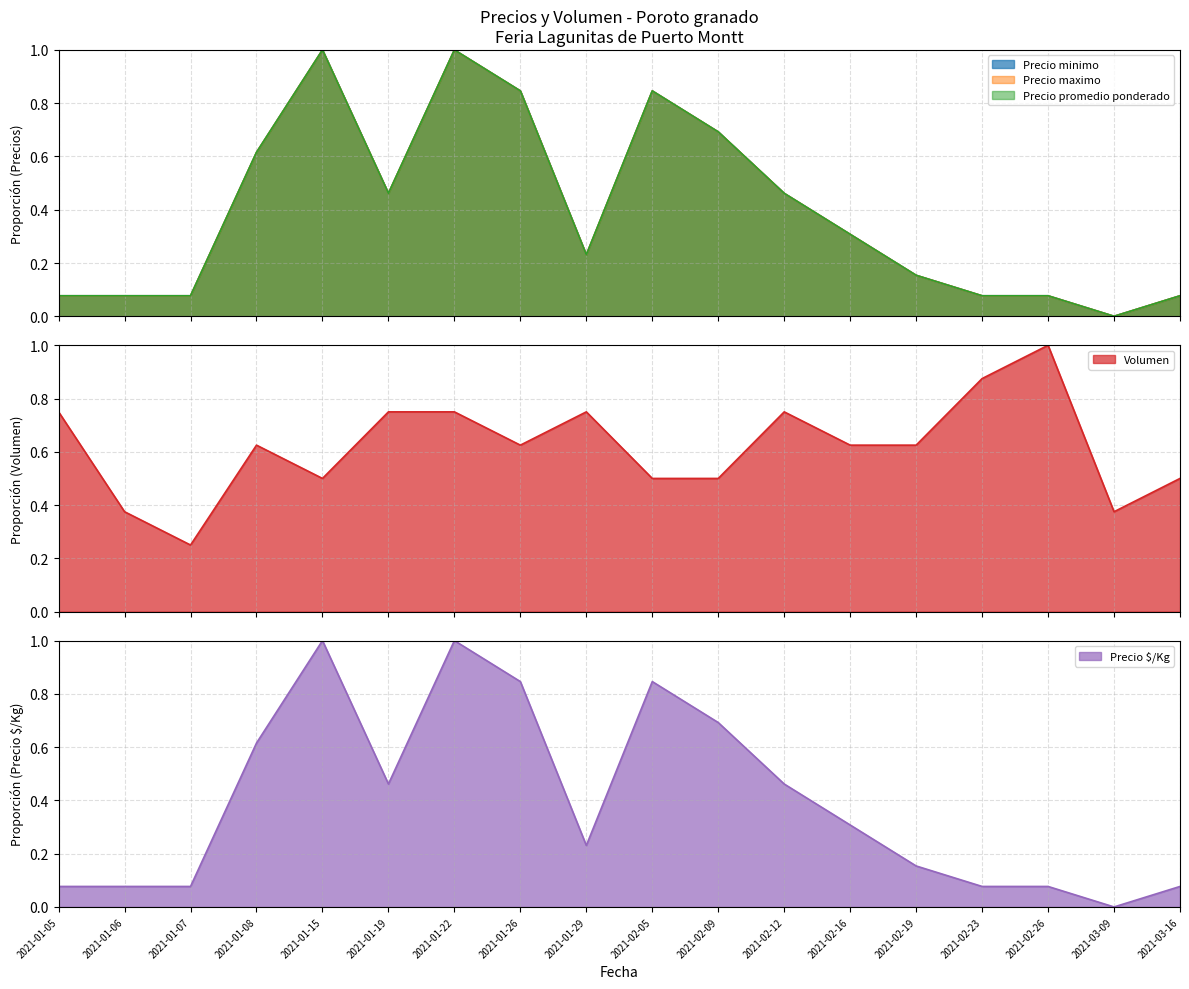

At which category is the sum across all series the highest?

2021-01-22